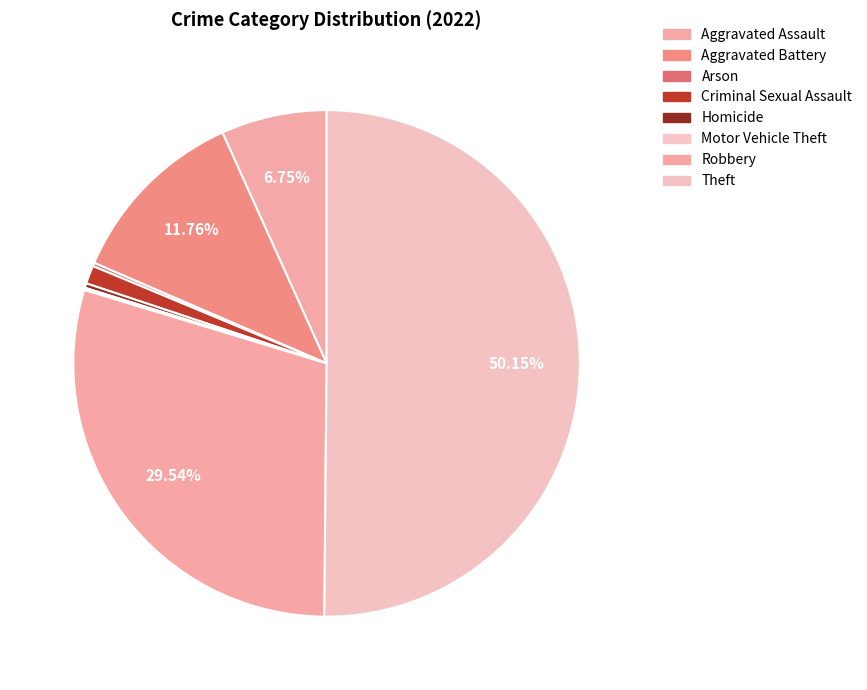

True or false: Homicide accounts for 1% of the total.

False